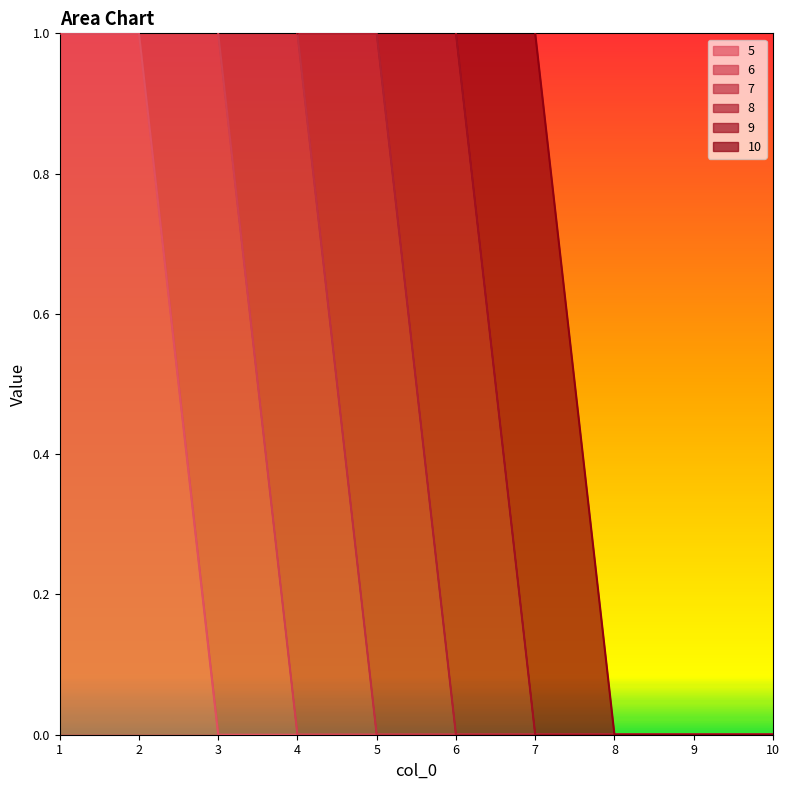

Is it true that 10 equals 0 at 10?

True